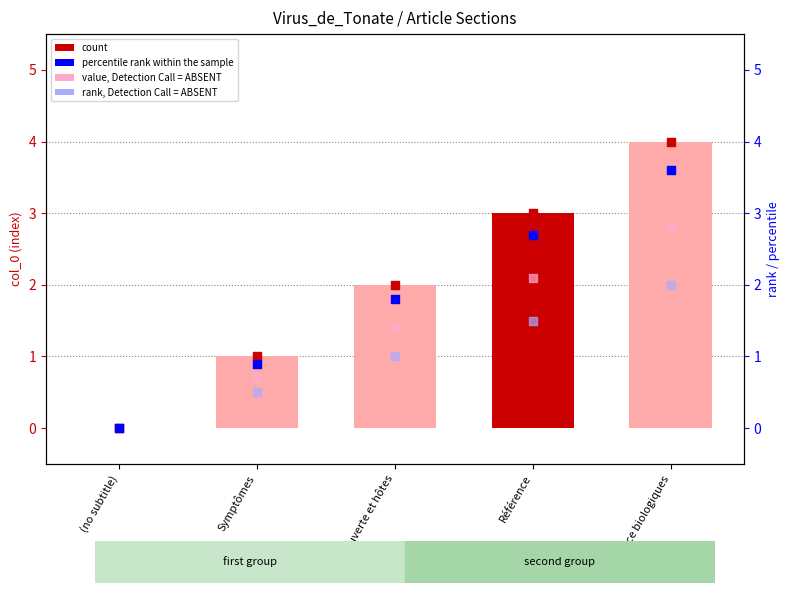

Which series reaches the minimum Y coordinate?

col_0